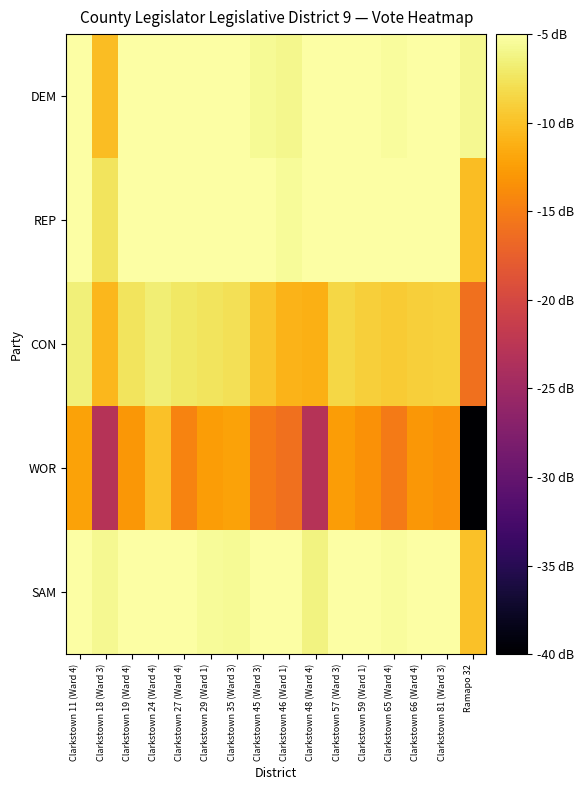

Reading left to right, transcribe all the data shown in this chart.

DEM: Clarkstown 11 (Ward 4)=-3.3	Clarkstown 18 (Ward 3)=-10.2	Clarkstown 19 (Ward 4)=-3.4	Clarkstown 24 (Ward 4)=-2.2	Clarkstown 27 (Ward 4)=-3.9	Clarkstown 29 (Ward 1)=-2.8	Clarkstown 35 (Ward 3)=-1.3	Clarkstown 45 (Ward 3)=-5.6	Clarkstown 46 (Ward 1)=-5.9	Clarkstown 48 (Ward 4)=-5.1	Clarkstown 57 (Ward 3)=-4.0	Clarkstown 59 (Ward 1)=-3.0	Clarkstown 65 (Ward 4)=-5.4	Clarkstown 66 (Ward 4)=0.0	Clarkstown 81 (Ward 3)=-3.9	Ramapo 32=-5.7
REP: Clarkstown 11 (Ward 4)=-1.1	Clarkstown 18 (Ward 3)=-7.5	Clarkstown 19 (Ward 4)=-0.8	Clarkstown 24 (Ward 4)=-1.1	Clarkstown 27 (Ward 4)=-1.0	Clarkstown 29 (Ward 1)=-2.5	Clarkstown 35 (Ward 3)=-3.6	Clarkstown 45 (Ward 3)=-3.3	Clarkstown 46 (Ward 1)=-5.5	Clarkstown 48 (Ward 4)=-3.7	Clarkstown 57 (Ward 3)=-2.6	Clarkstown 59 (Ward 1)=-1.9	Clarkstown 65 (Ward 4)=-1.9	Clarkstown 66 (Ward 4)=-1.0	Clarkstown 81 (Ward 3)=-3.5	Ramapo 32=-10.2
CON: Clarkstown 11 (Ward 4)=-6.6	Clarkstown 18 (Ward 3)=-10.7	Clarkstown 19 (Ward 4)=-7.5	Clarkstown 24 (Ward 4)=-6.8	Clarkstown 27 (Ward 4)=-7.2	Clarkstown 29 (Ward 1)=-7.5	Clarkstown 35 (Ward 3)=-7.8	Clarkstown 45 (Ward 3)=-9.8	Clarkstown 46 (Ward 1)=-10.9	Clarkstown 48 (Ward 4)=-11.2	Clarkstown 57 (Ward 3)=-8.5	Clarkstown 59 (Ward 1)=-9.0	Clarkstown 65 (Ward 4)=-9.4	Clarkstown 66 (Ward 4)=-9.0	Clarkstown 81 (Ward 3)=-8.8	Ramapo 32=-16.0
WOR: Clarkstown 11 (Ward 4)=-12.2	Clarkstown 18 (Ward 3)=-23.0	Clarkstown 19 (Ward 4)=-13.0	Clarkstown 24 (Ward 4)=-10.0	Clarkstown 27 (Ward 4)=-14.5	Clarkstown 29 (Ward 1)=-12.6	Clarkstown 35 (Ward 3)=-12.2	Clarkstown 45 (Ward 3)=-15.2	Clarkstown 46 (Ward 1)=-16.0	Clarkstown 48 (Ward 4)=-23.0	Clarkstown 57 (Ward 3)=-12.6	Clarkstown 59 (Ward 1)=-13.4	Clarkstown 65 (Ward 4)=-15.2	Clarkstown 66 (Ward 4)=-13.0	Clarkstown 81 (Ward 3)=-13.4	Ramapo 32=-100.0
SAM: Clarkstown 11 (Ward 4)=-4.2	Clarkstown 18 (Ward 3)=-5.7	Clarkstown 19 (Ward 4)=-3.7	Clarkstown 24 (Ward 4)=-4.1	Clarkstown 27 (Ward 4)=-3.5	Clarkstown 29 (Ward 1)=-5.5	Clarkstown 35 (Ward 3)=-5.7	Clarkstown 45 (Ward 3)=-3.6	Clarkstown 46 (Ward 1)=-5.0	Clarkstown 48 (Ward 4)=-6.3	Clarkstown 57 (Ward 3)=-4.7	Clarkstown 59 (Ward 1)=-4.4	Clarkstown 65 (Ward 4)=-5.3	Clarkstown 66 (Ward 4)=-4.7	Clarkstown 81 (Ward 3)=-4.7	Ramapo 32=-10.0